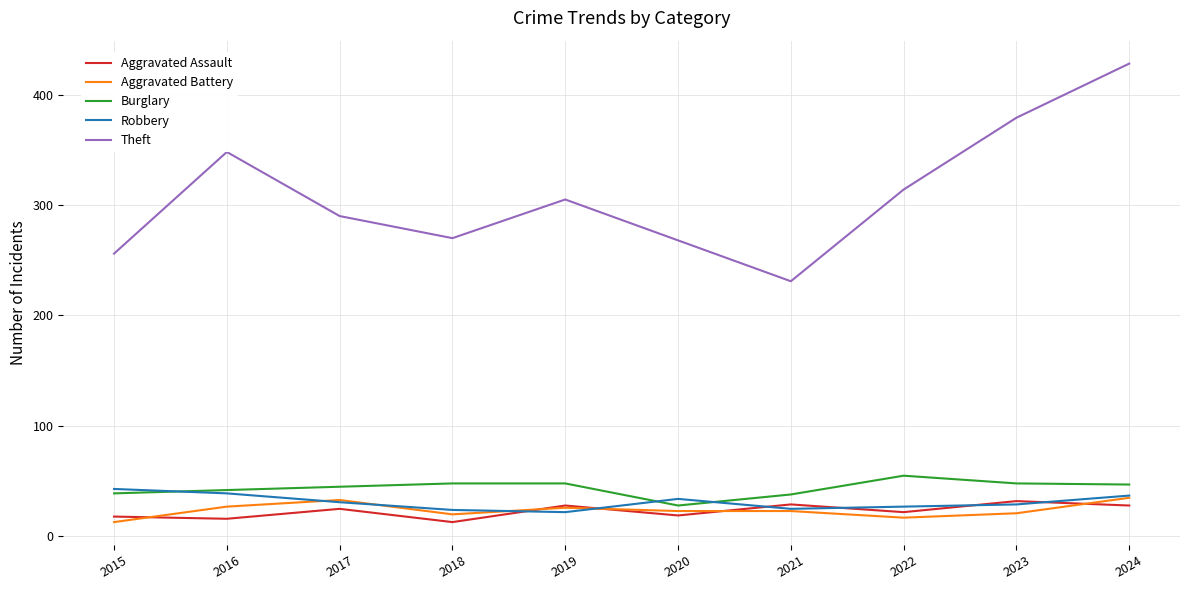

What is the maximum value for Robbery?

43